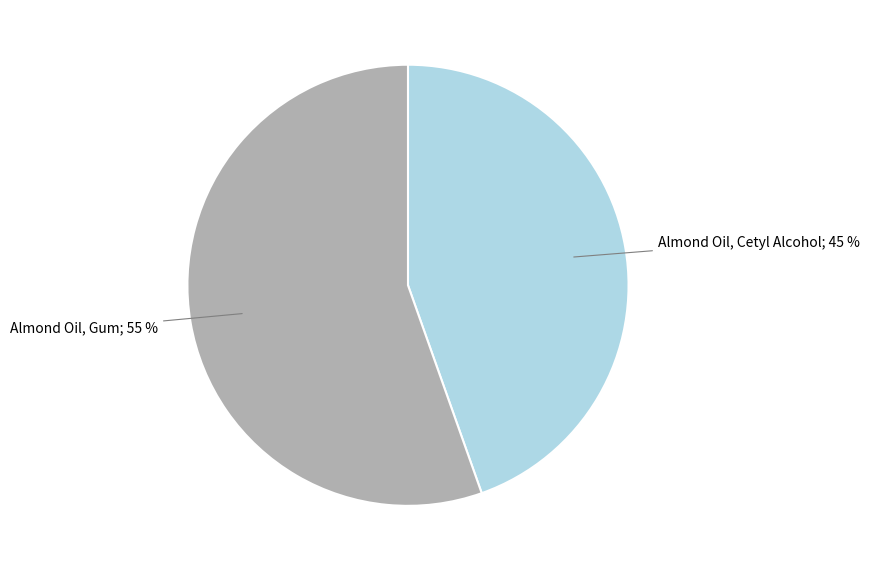

What is the ratio of the value at Almond Oil, Cetyl Alcohol to the value at Almond Oil, Gum?

0.8